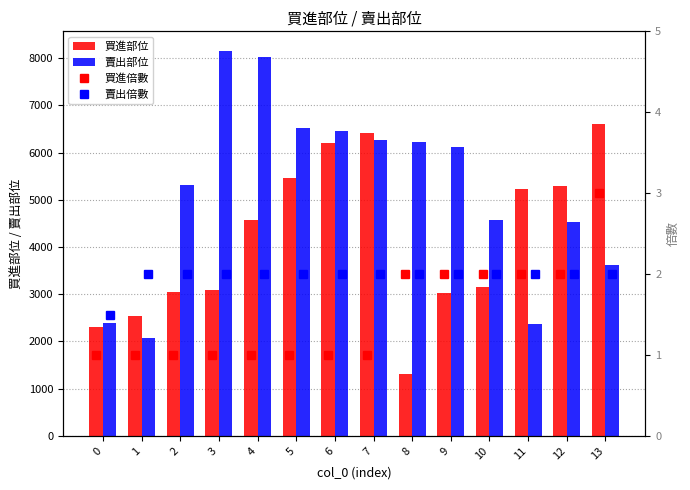

What is the value of the 賣出倍數 bar at the 10th from the left?

2.0